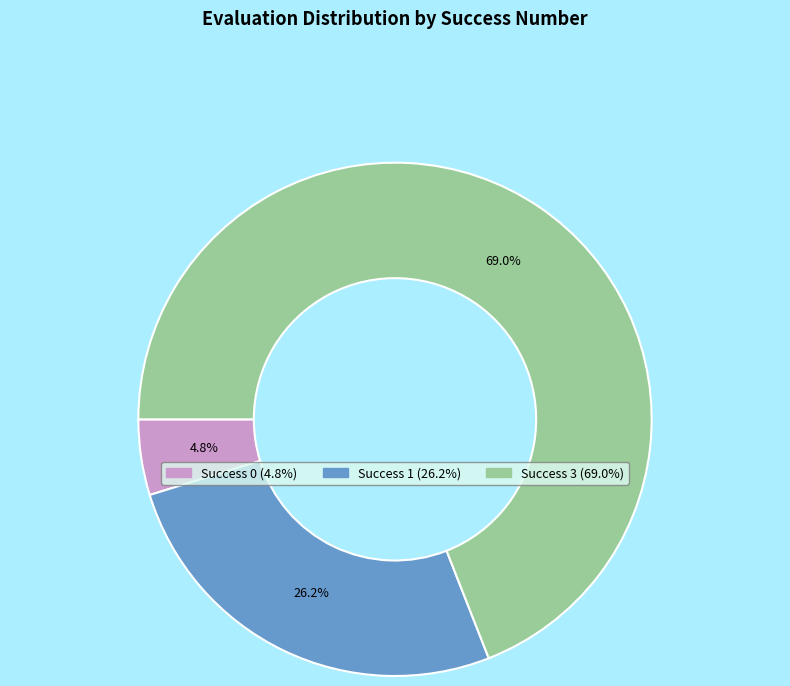

To the nearest percent, what is the difference between the largest and smallest slice percentages?

64%